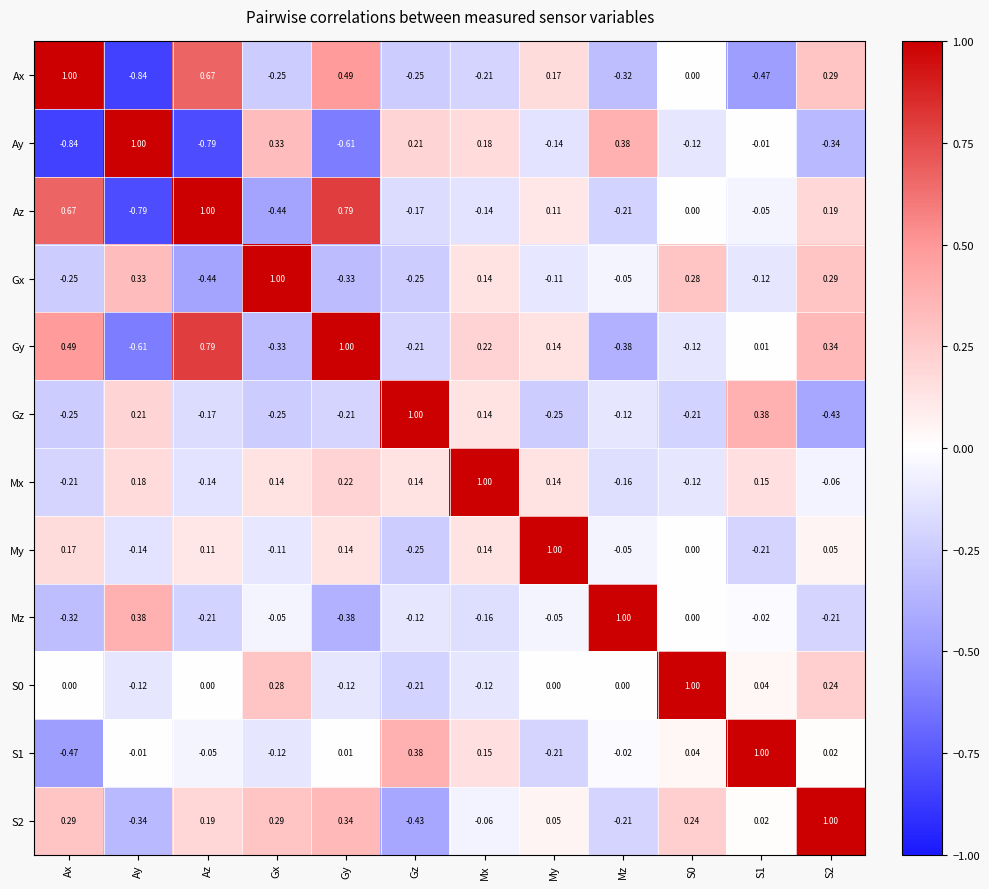

Count the number of data series in this chart.

12